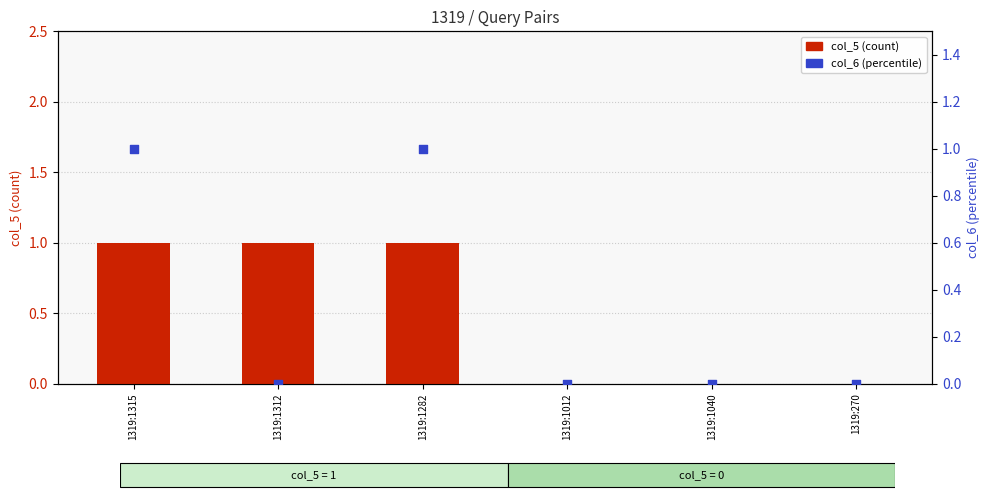

Which series has the largest total across all categories?

col_5 (count)